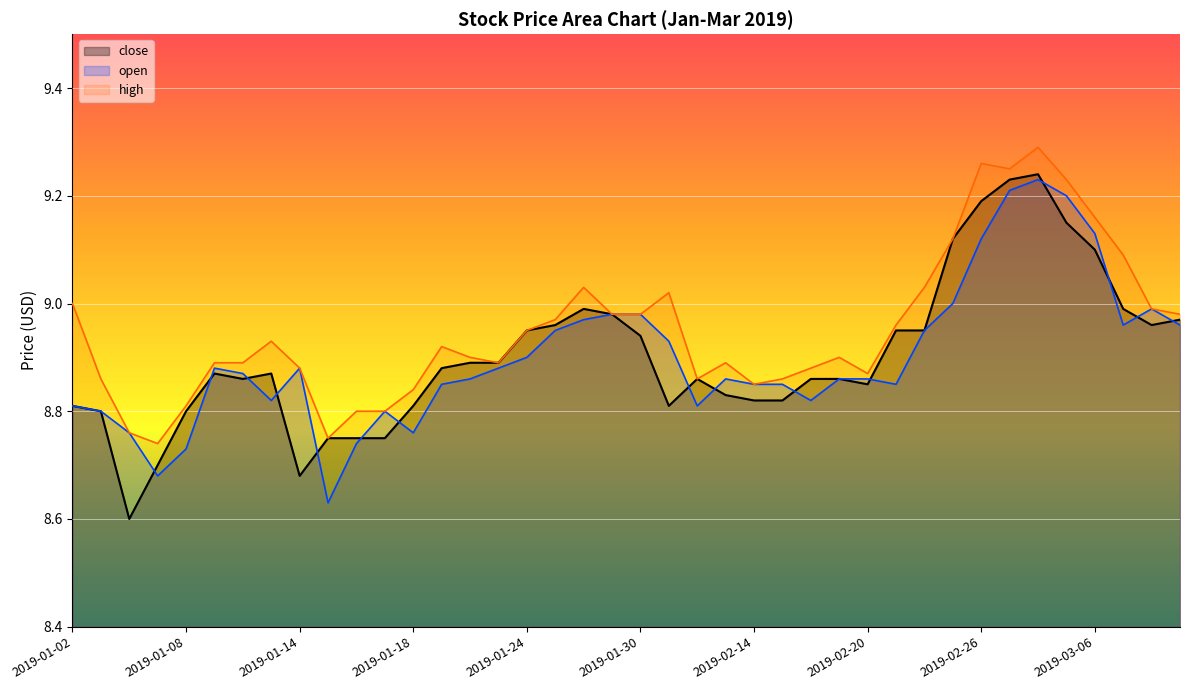

Which category has the lowest value in the open series?

2019-01-15